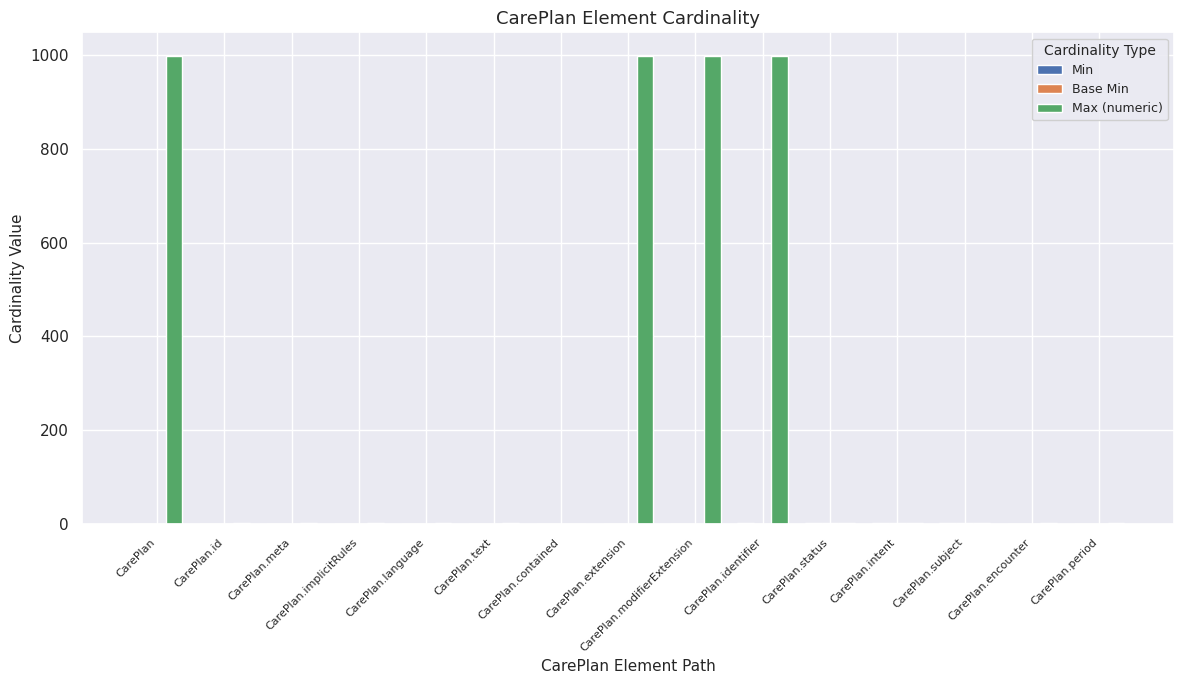

How many distinct data groups are displayed?

3